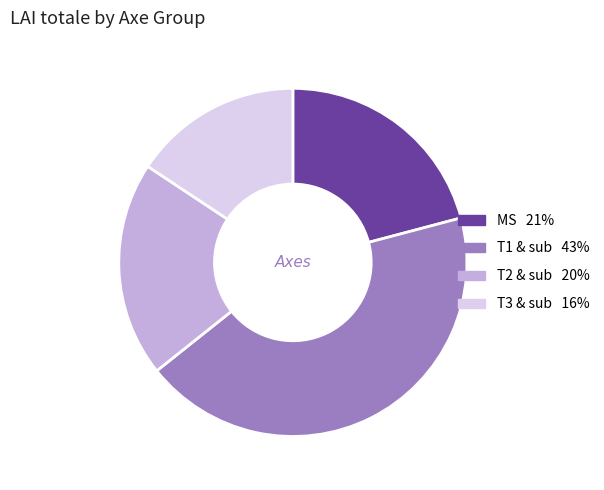

Is there a majority slice in this chart?

No